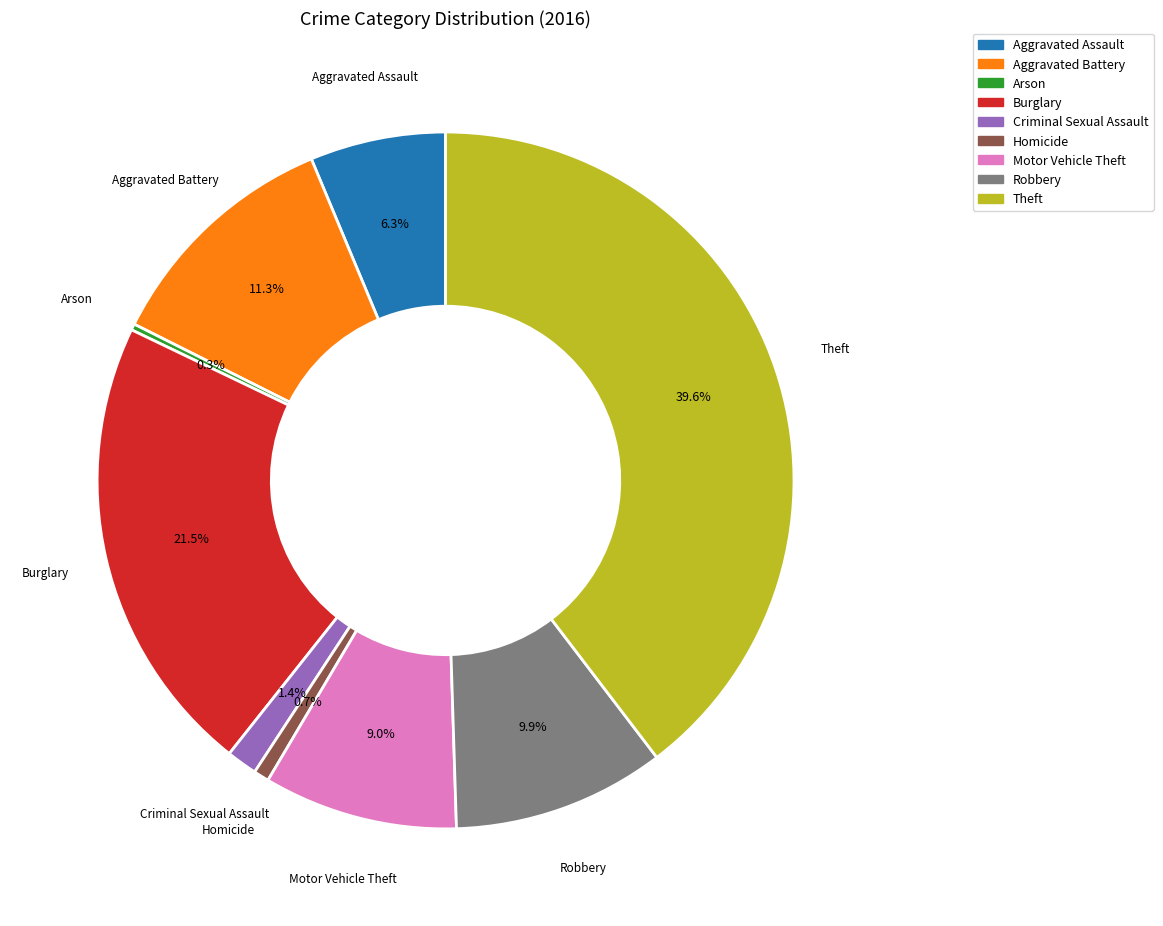

What percentage is the Homicide slice, to the nearest percent?

1%